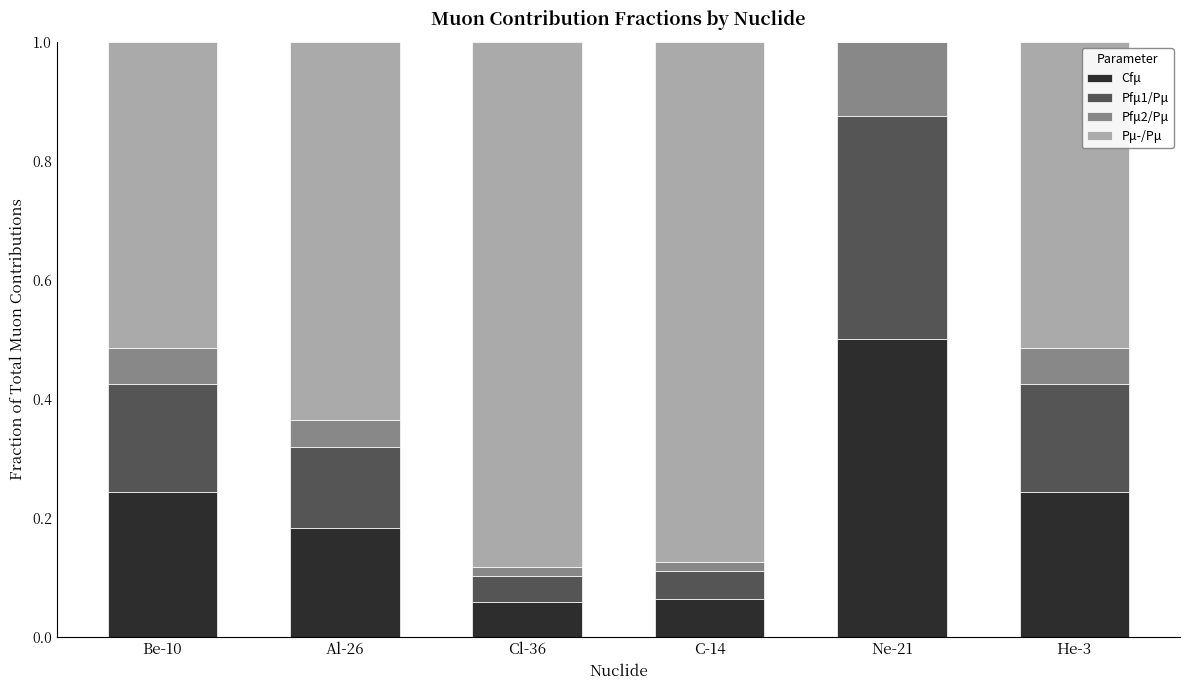

At which category is the sum across all series the highest?

Cl-36